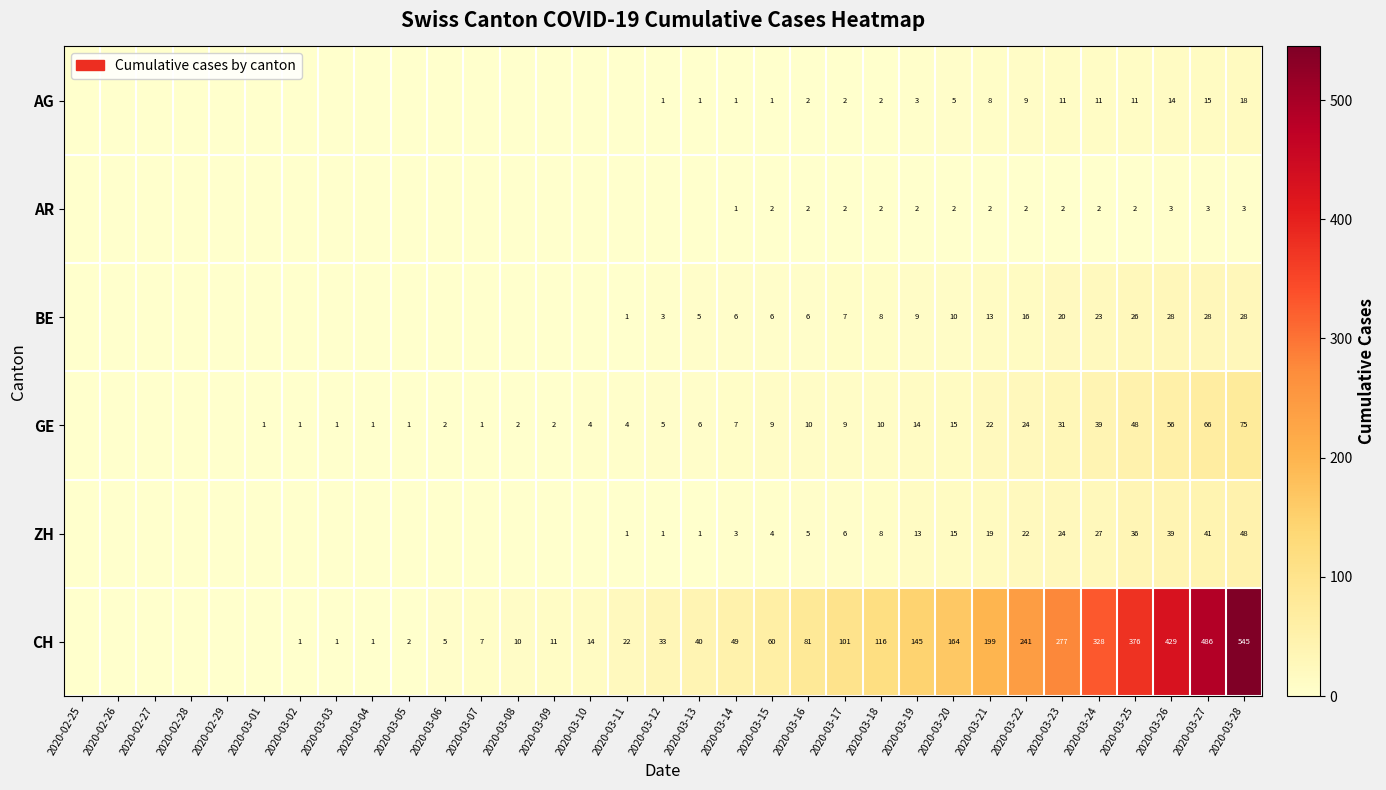

True or false: ZH has a value of 16 at 2020-03-27.

False